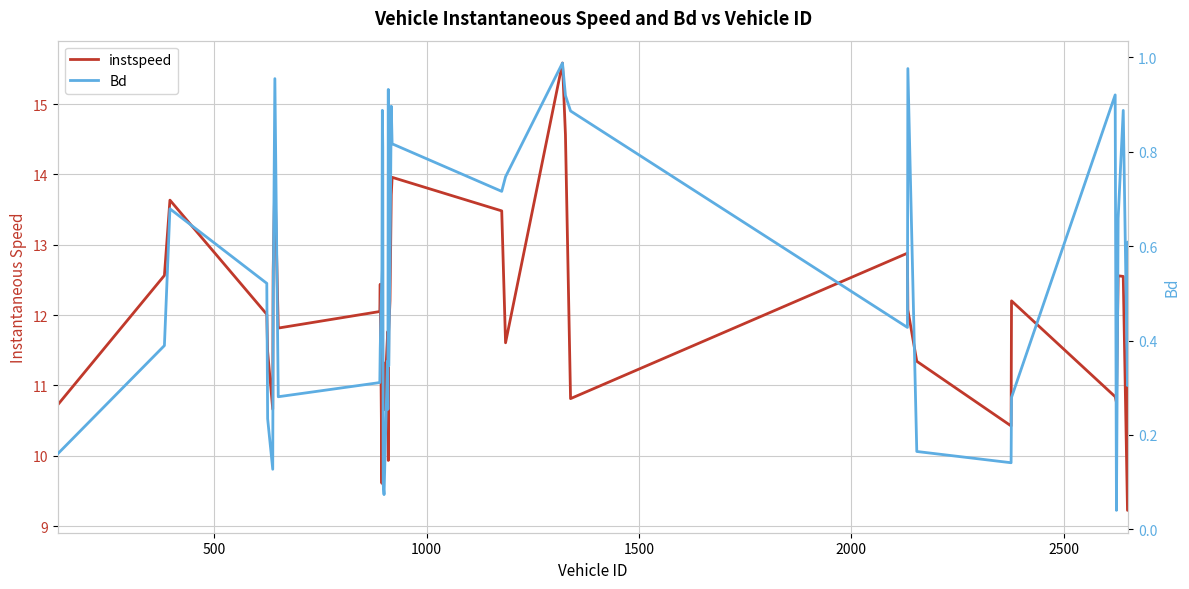

Is this an area chart (filled region under the line)?

No